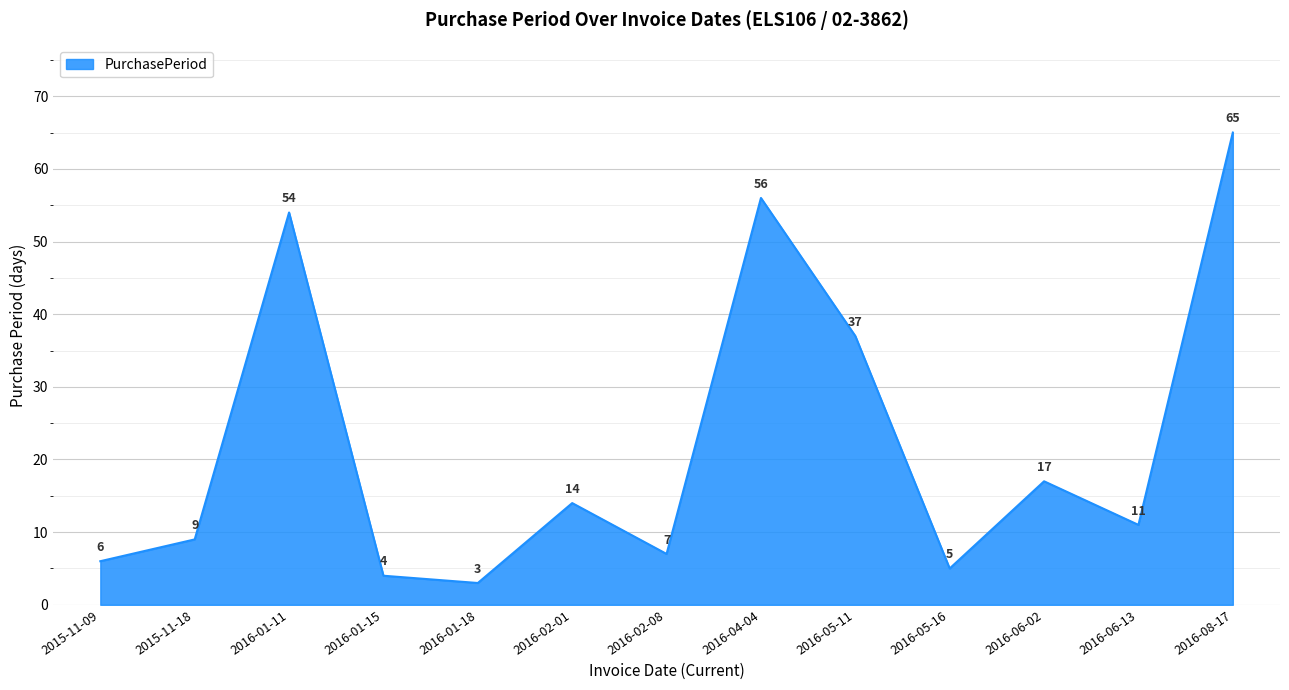

Does the chart display data point markers on the line(s)?

No